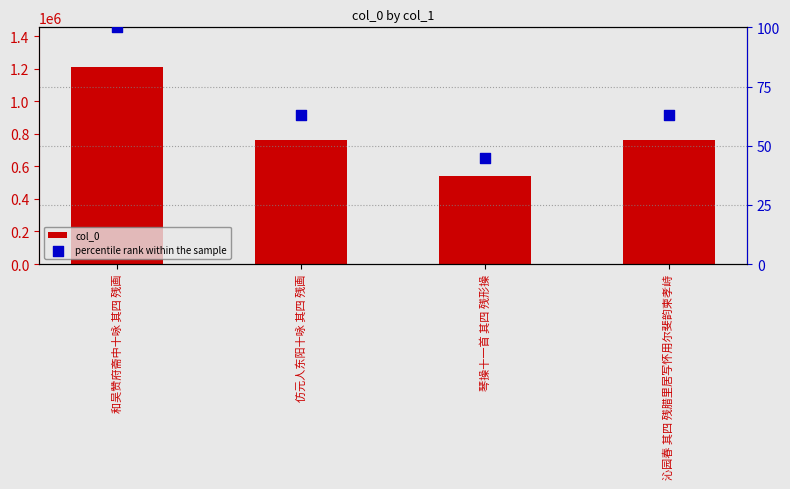

Which series has the largest Y range (max minus min)?

col_0